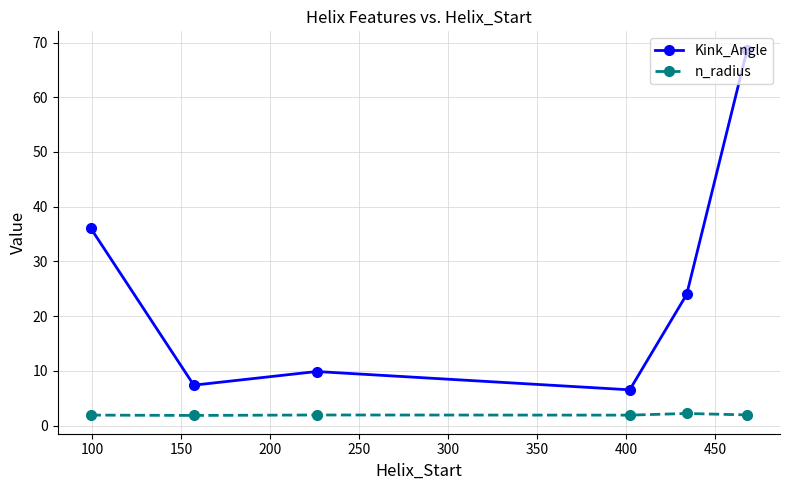

What is the average value of the Kink_Angle series?

25.4